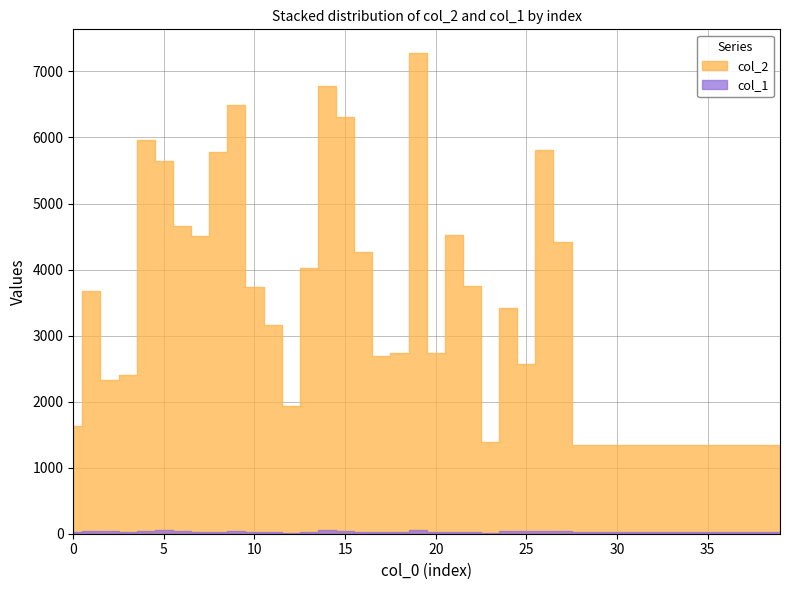

What is the total value across all series at 7?

4542